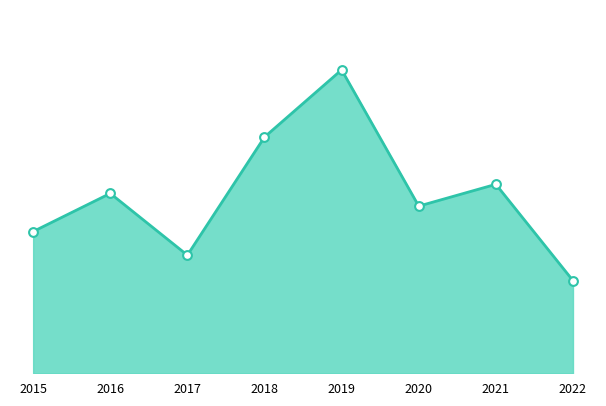

What is the change in value from 2015 to 2018?

+52